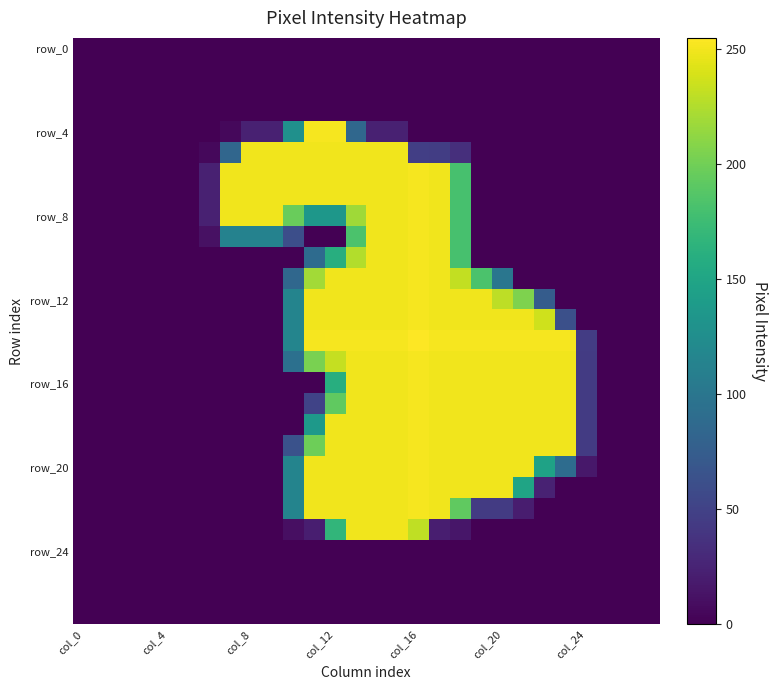

What is the maximum value shown in the chart?

255